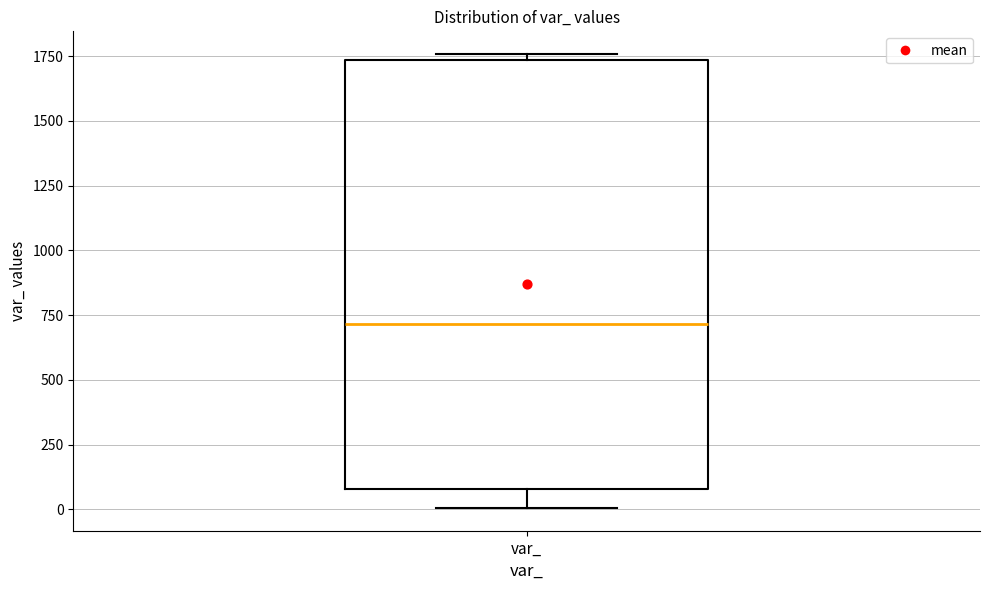

Read this box plot against the y-axis: the position of the median line, the range covered by the box, and the ends of both whiskers. The values are not printed on the chart, so give them approximately, as read against the axis.

median 700, box 100 to 1750, whiskers 0 to 1750 (just above the box's upper edge)